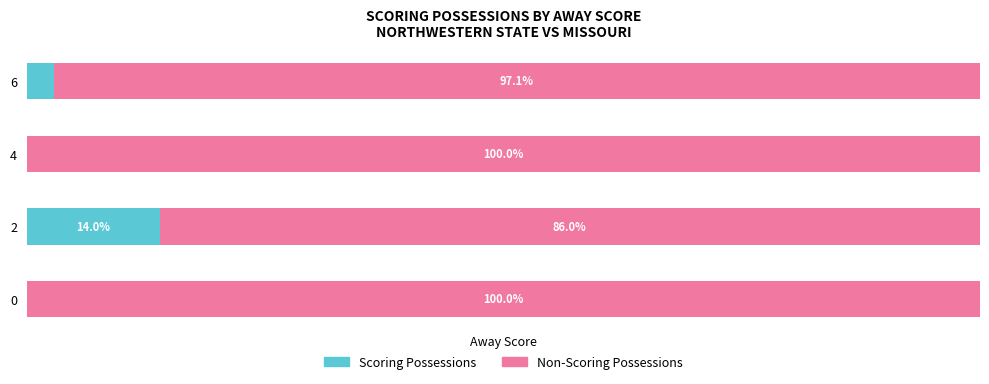

Reading right to left, what are all the values shown in this chart?

Scoring Possessions: 2.9	0.0	14.0	0.0
Non-Scoring Possessions: 97.1	100.0	86.0	100.0